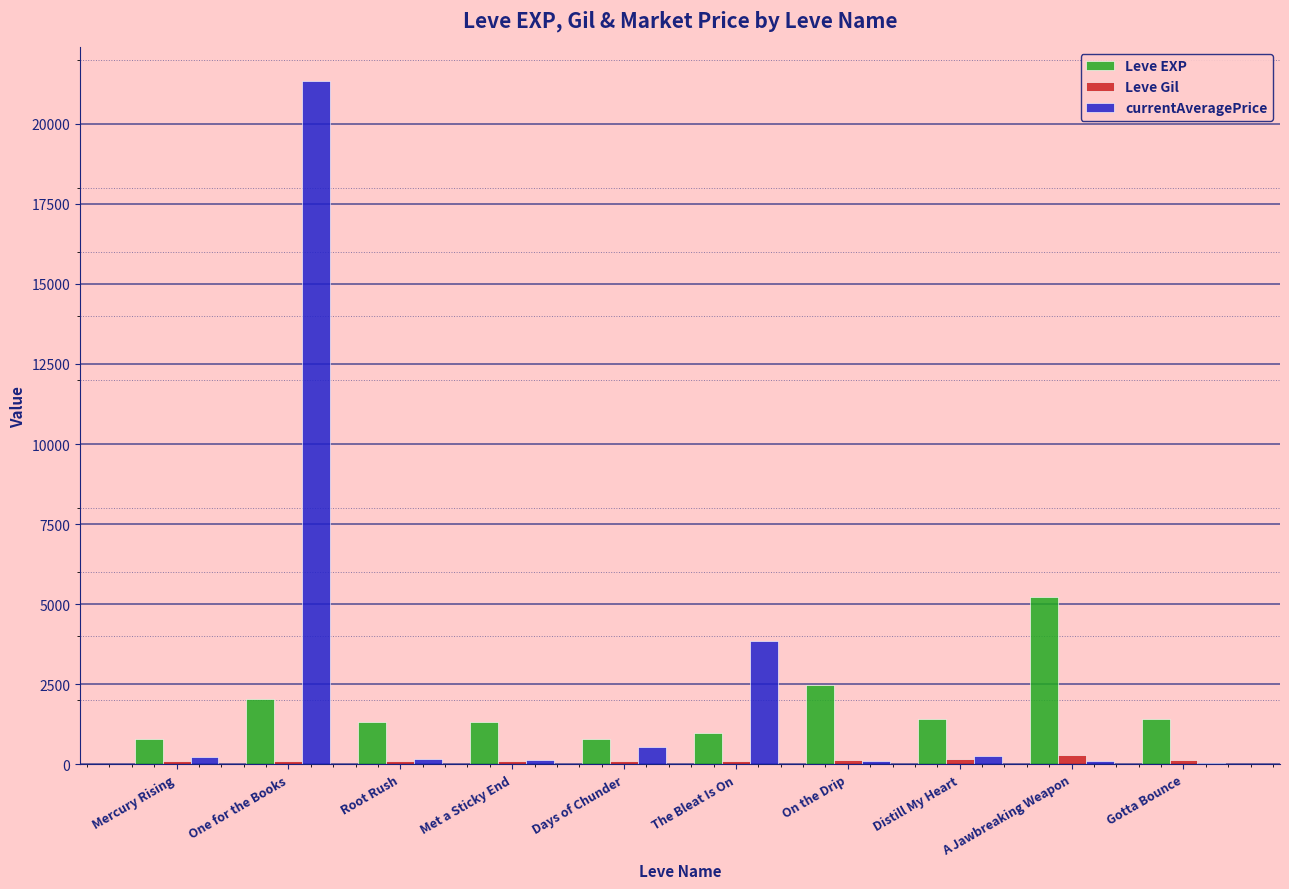

Which series changed the most between Root Rush and A Jawbreaking Weapon?

Leve EXP